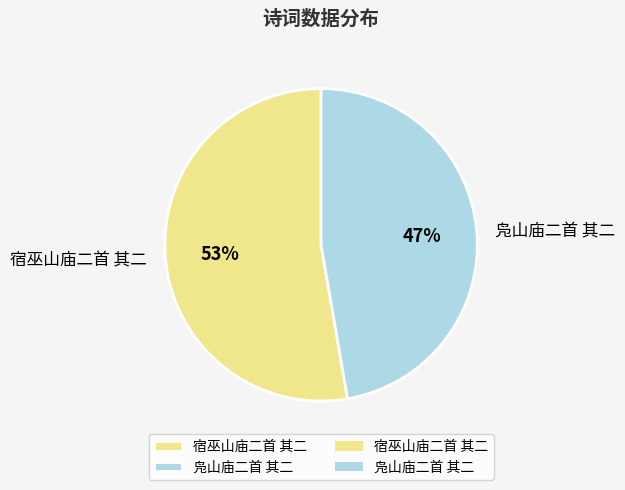

Count the number of slices in the pie.

2